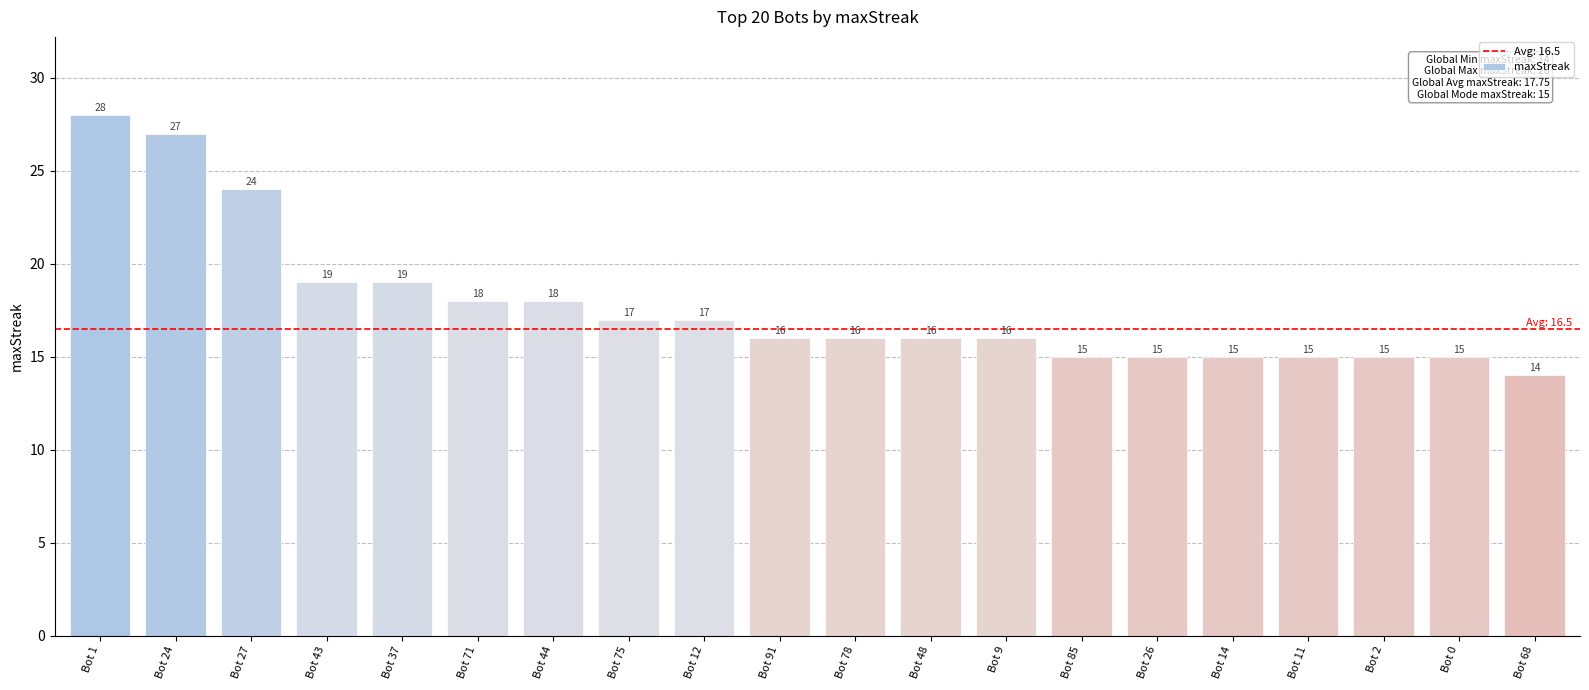

What is the maximum value shown in the chart?

28